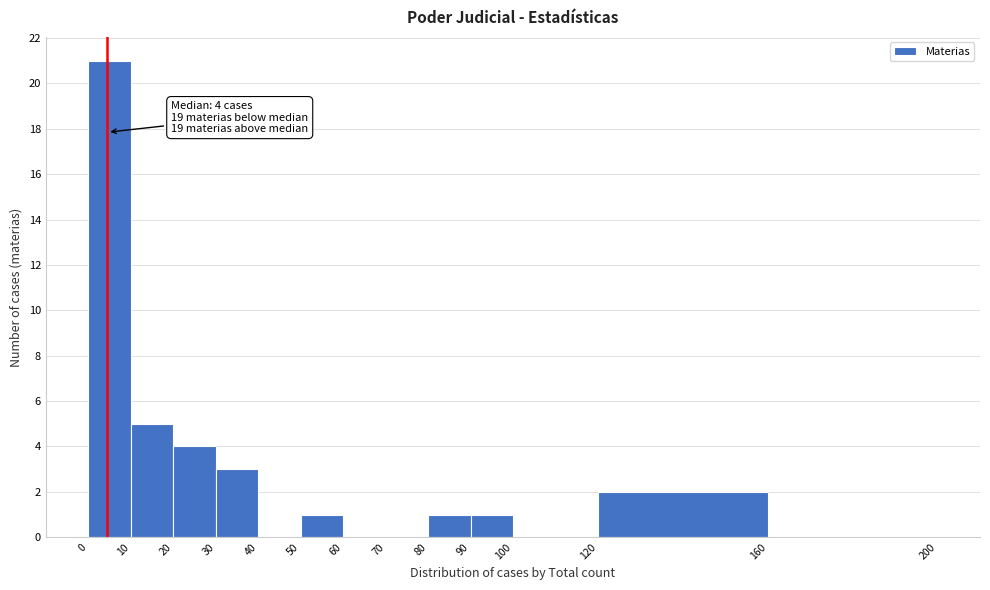

Which range on the x-axis has the tallest bar?

0 to 10